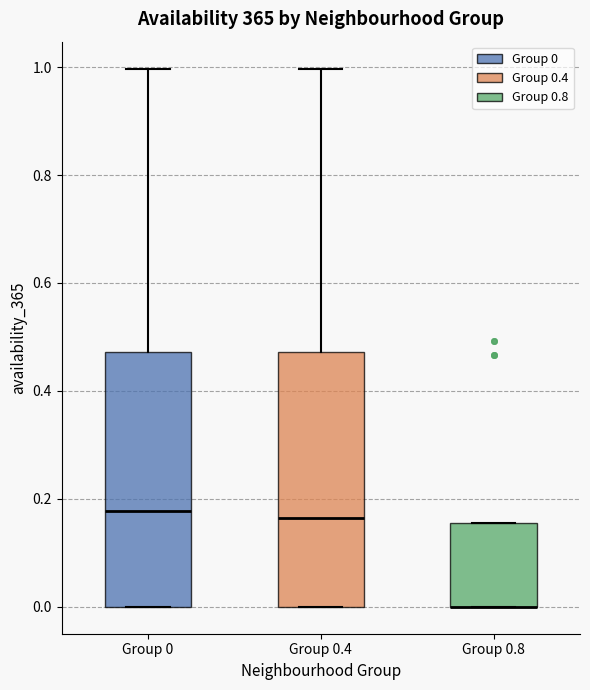

Reading left to right, read every box against the y-axis: the position of its median line, the range the box covers, and the ends of its whiskers. The values are not printed on the chart, so give them approximately, as read against the axis.

Group 0: median 0.18, box 0.00 to 0.48, whiskers 0.00 to 1.00
Group 0.4: median 0.16, box 0.00 to 0.48, whiskers 0.00 to 1.00
Group 0.8: median 0.00 (drawn on the box's lower edge), box 0.00 to 0.16, whiskers 0.00 to 0.16